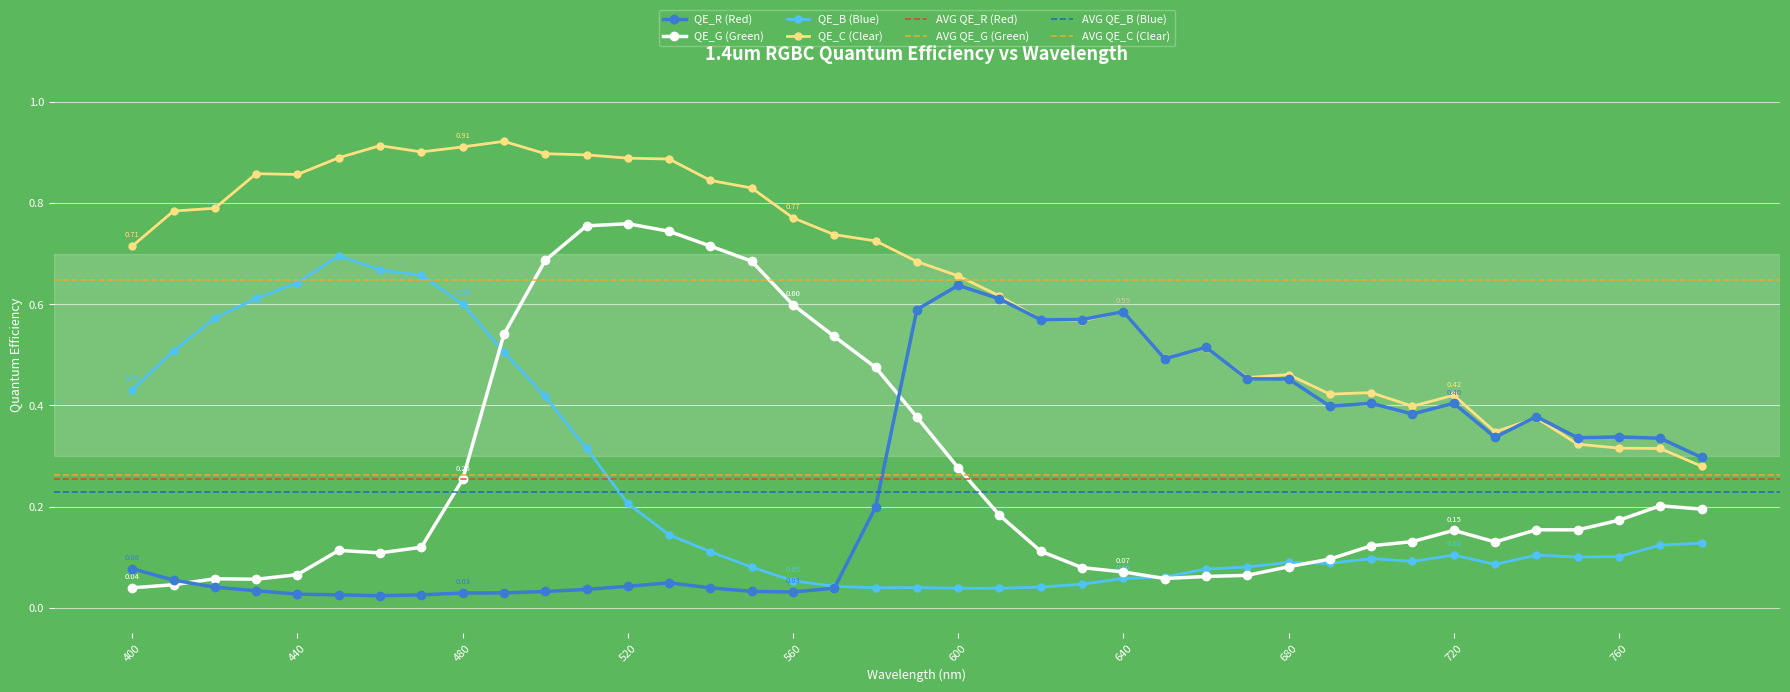

How many categories are shown in the chart?

39